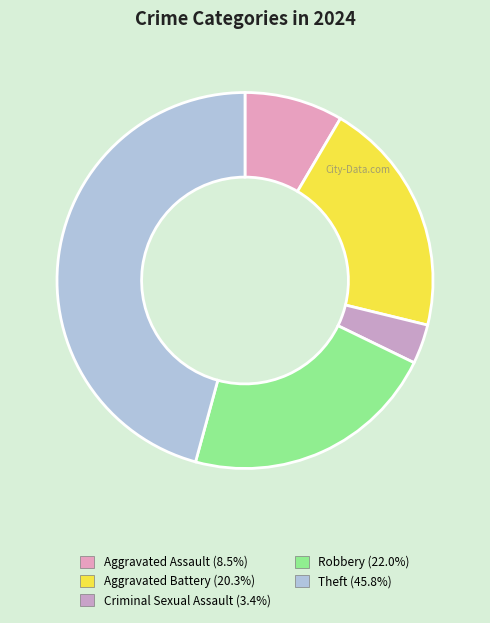

Do Aggravated Battery and Criminal Sexual Assault together represent more than half of the pie?

No